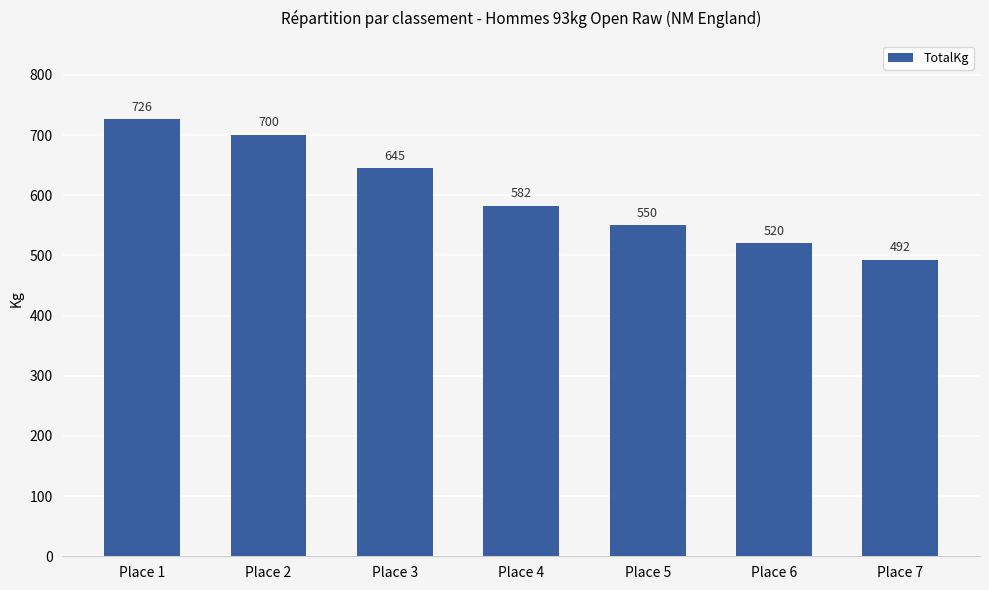

The chart shows a value of 1083.8 at Place 2. True or false?

False